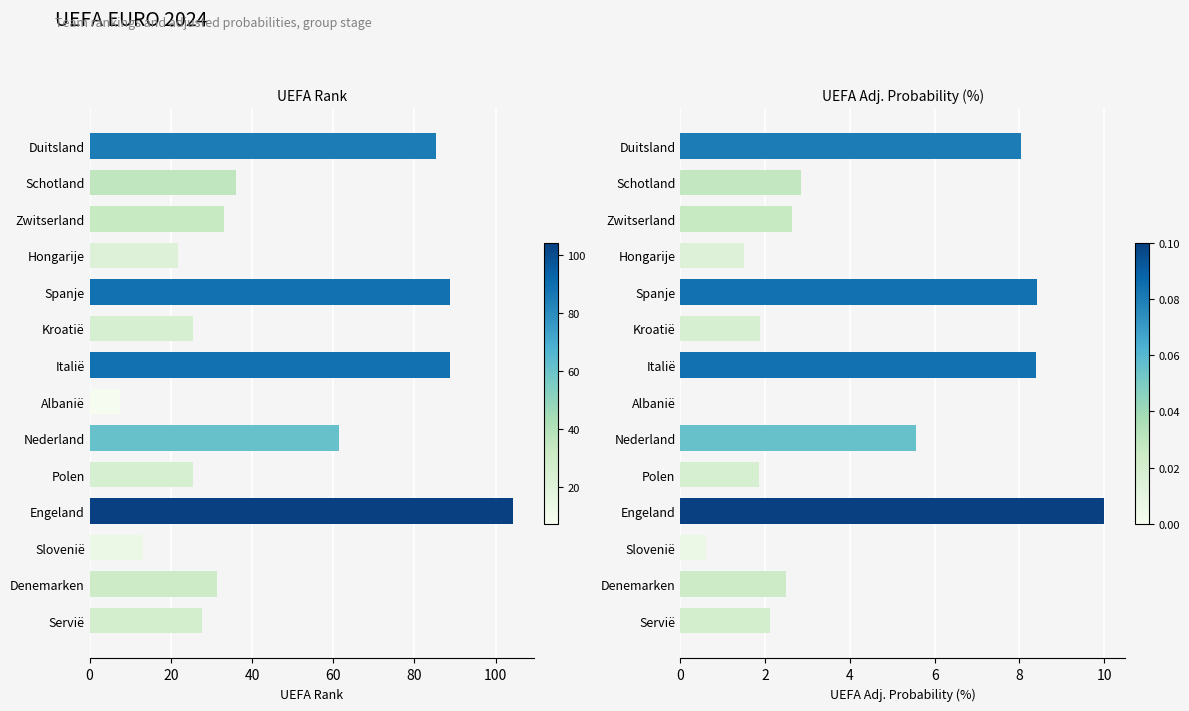

Reading left to right, what are all the values shown in this chart?

UEFA Rank: 85.3	36.0	33.0	21.9	88.9	25.5	88.7	7.4	61.3	25.4	104.3	13.2	31.4	27.8
UEFA Adj (%): 8.0	2.8	2.6	1.5	8.4	1.9	8.4	0.0	5.6	1.9	10.0	0.6	2.5	2.1